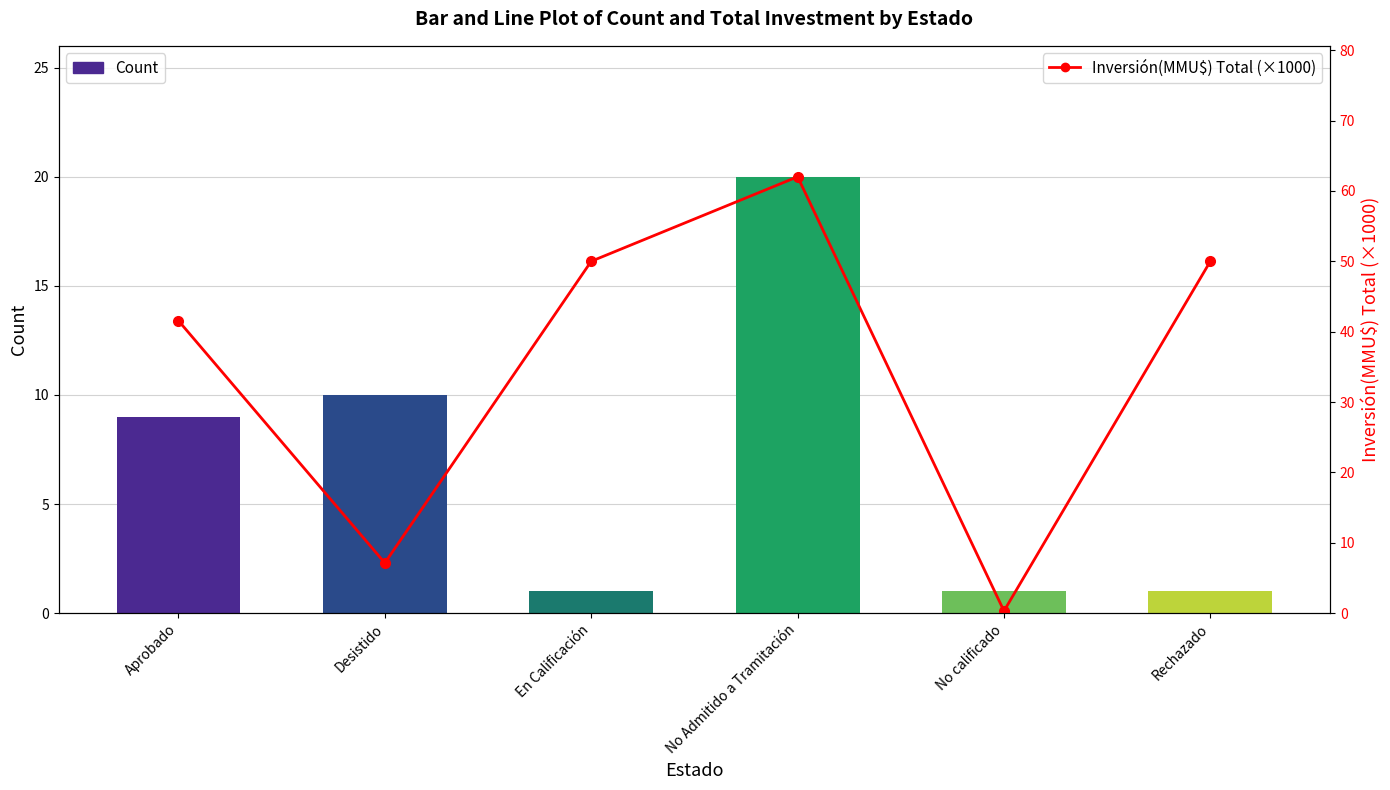

Rank the categories by Inversión(MMU$) Total (×1000) value from lowest to highest.

No calificado, Desistido, Aprobado, En Calificación, Rechazado, No Admitido a Tramitación